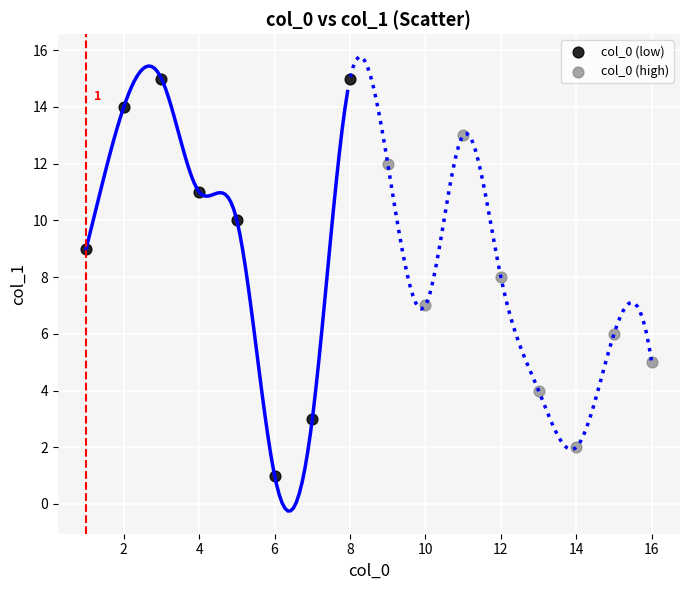

Which series contains the highest Y value?

col_0 (low)